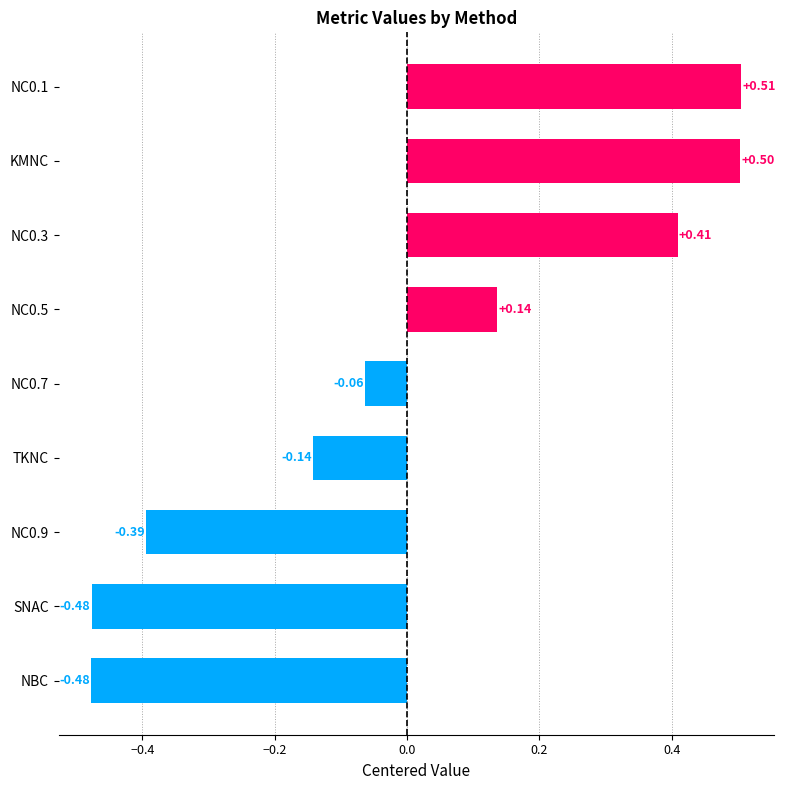

What is the difference between the maximum and minimum values?

1.0